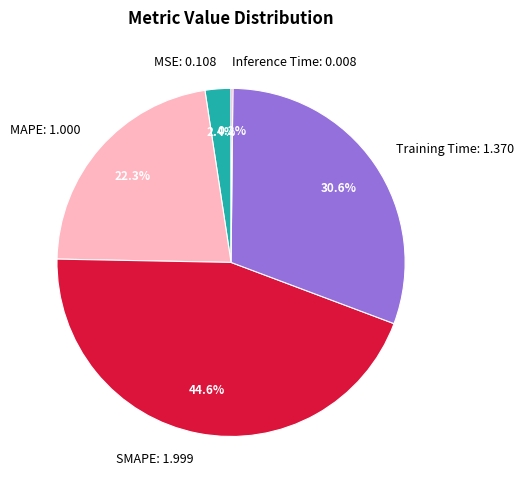

Does MSE represent more than half of the total?

No